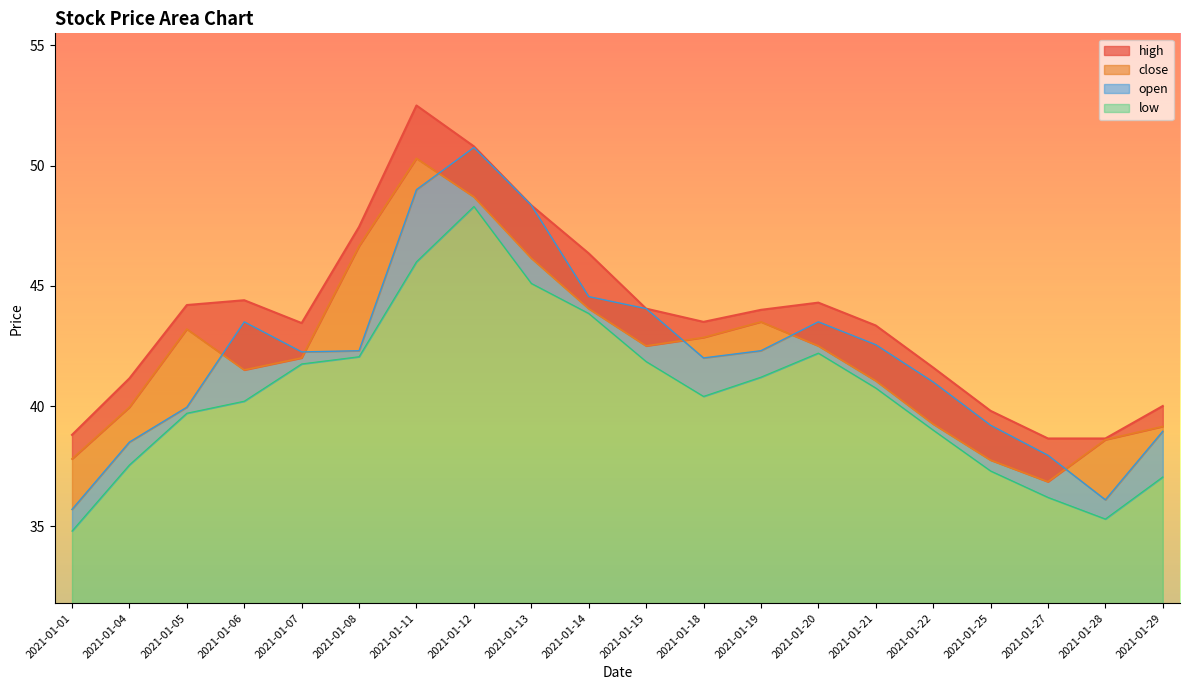

What is the difference between the highest and lowest values at 2021-01-22?

2.6